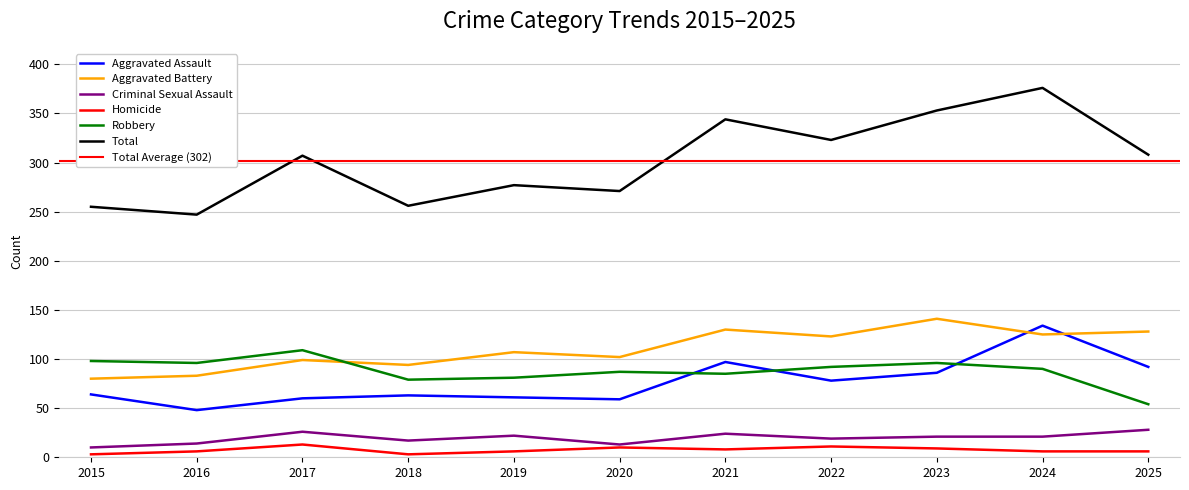

Does the chart have visible grid lines?

Yes